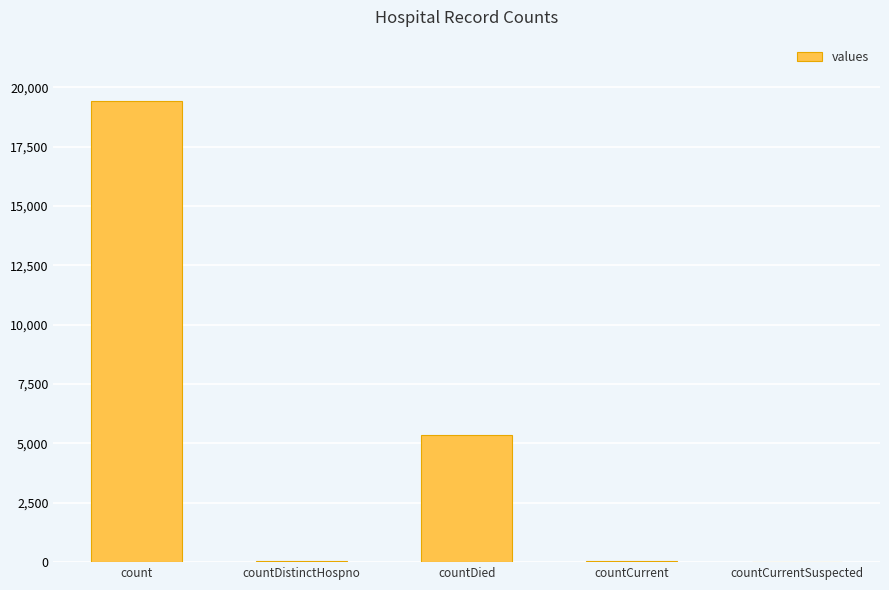

The value at countCurrentSuspected is -11153. True or false?

False